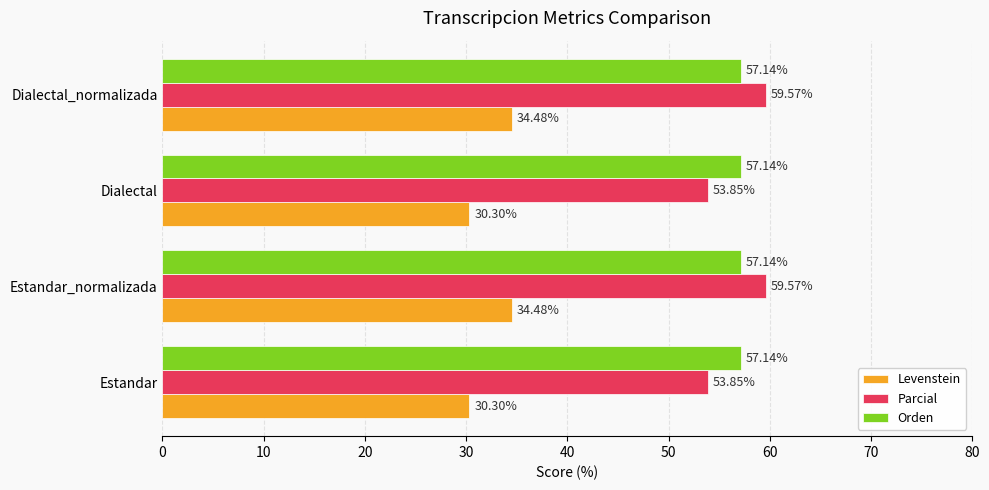

What is the minimum value shown in the chart?

30.3